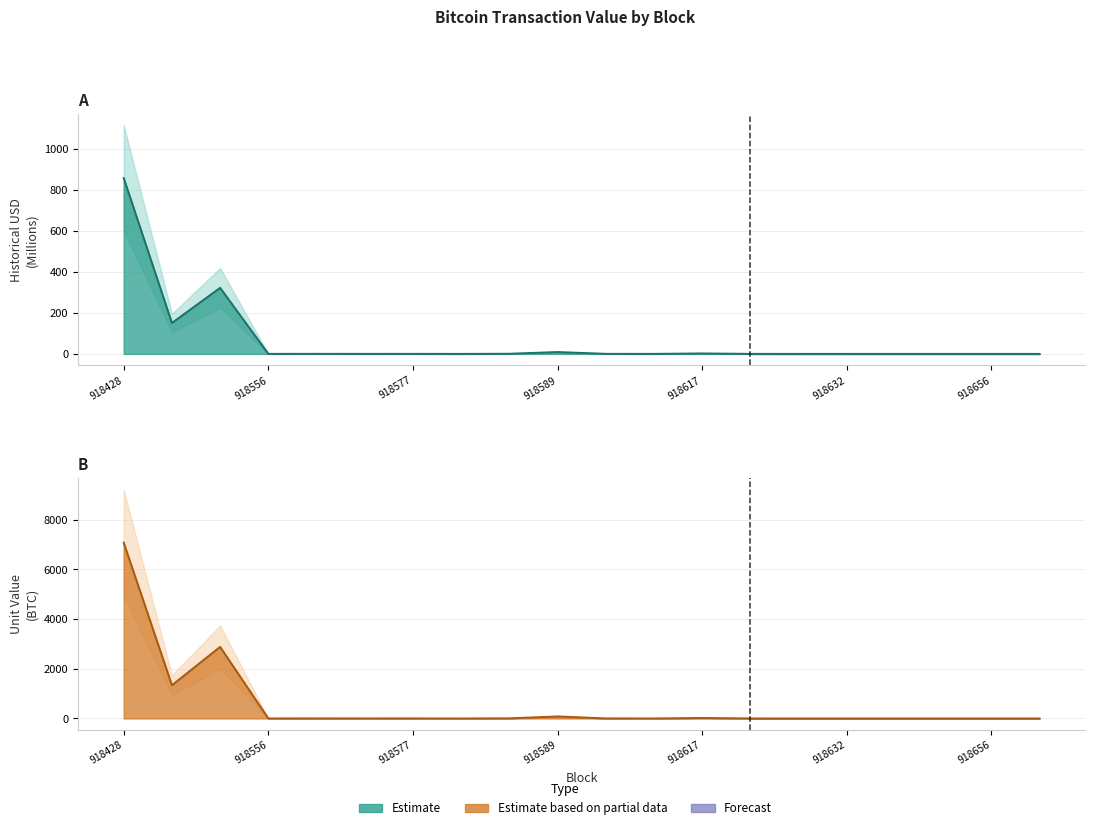

At how many categories does at least one series exceed 4767?

1